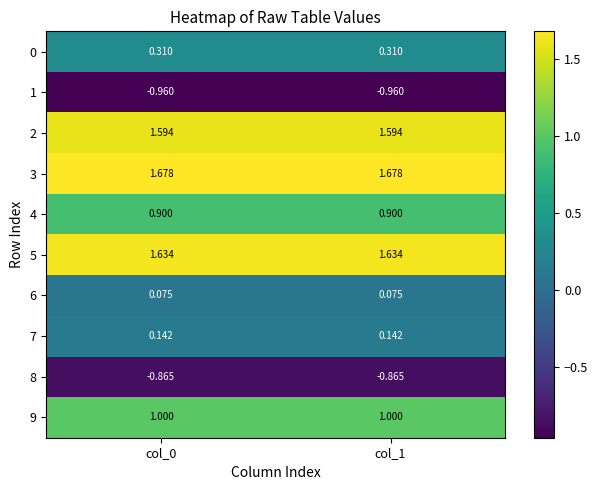

What is the smallest value displayed?

-1.0